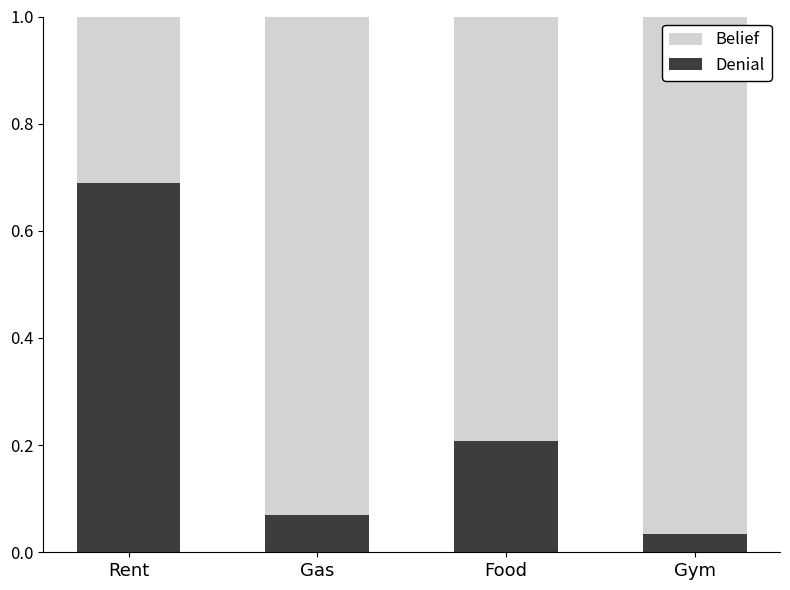

What is the sum of the Denial values at Rent and Gas?

0.8